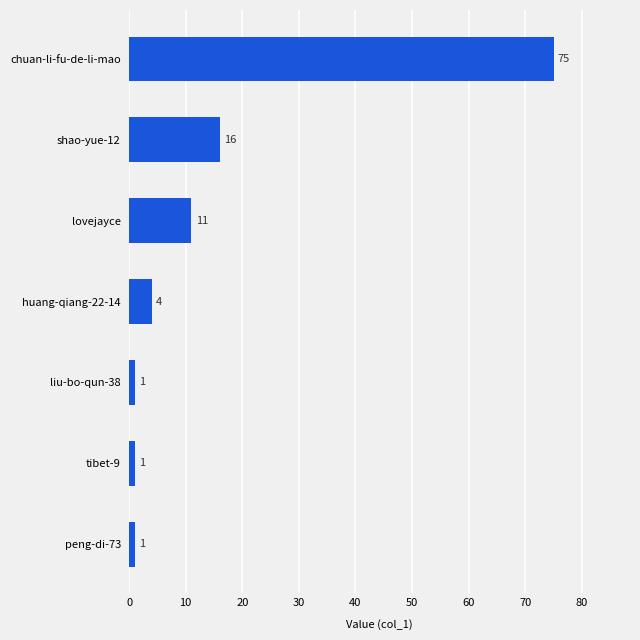

Which has a higher value, lovejayce or peng-di-73?

lovejayce